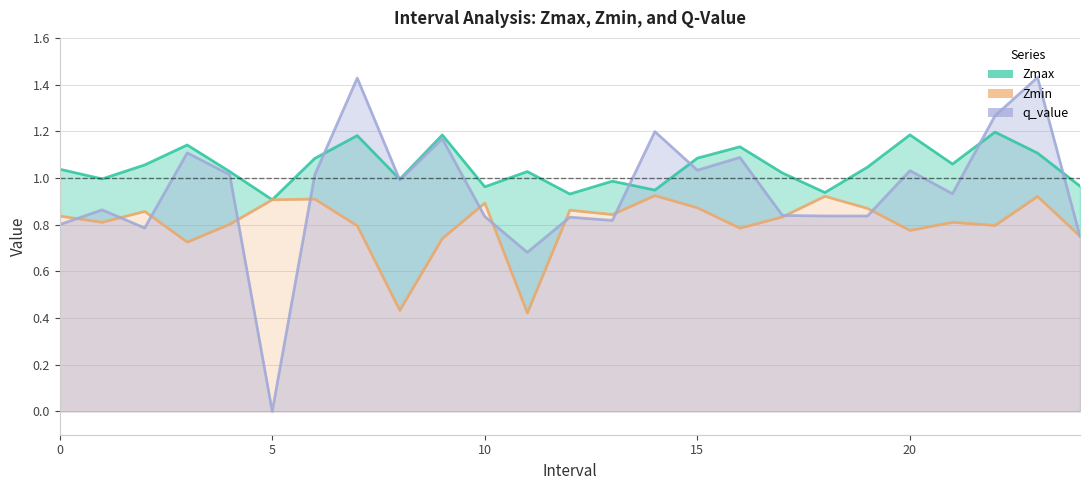

How many lines are shown in the chart?

3